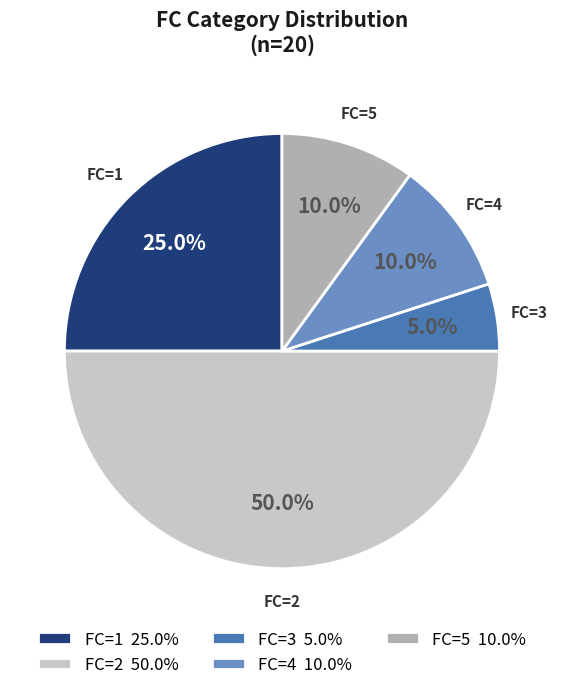

How many slices are in this pie chart?

5